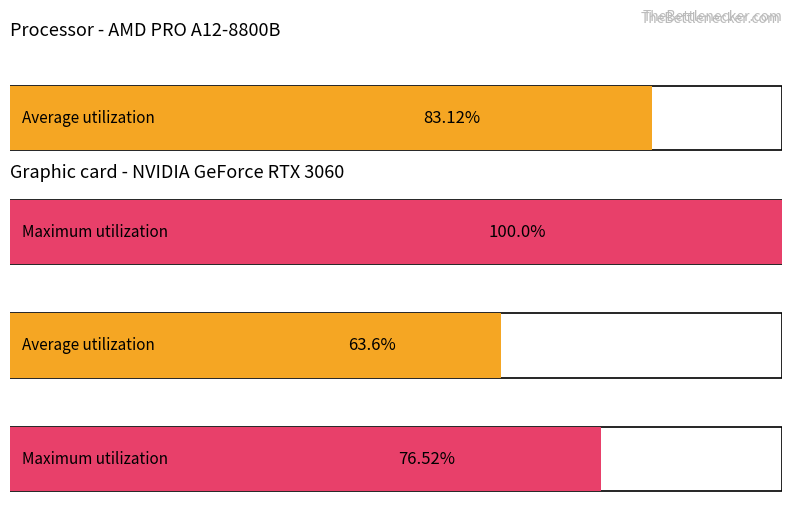

Which series has the largest total across all categories?

Maximum utilization